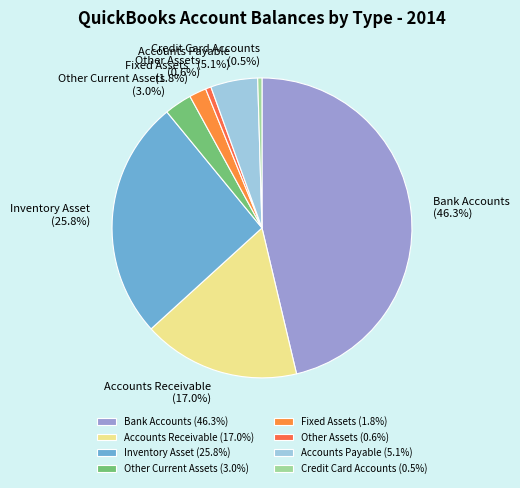

Which slice is the largest?

Bank Accounts